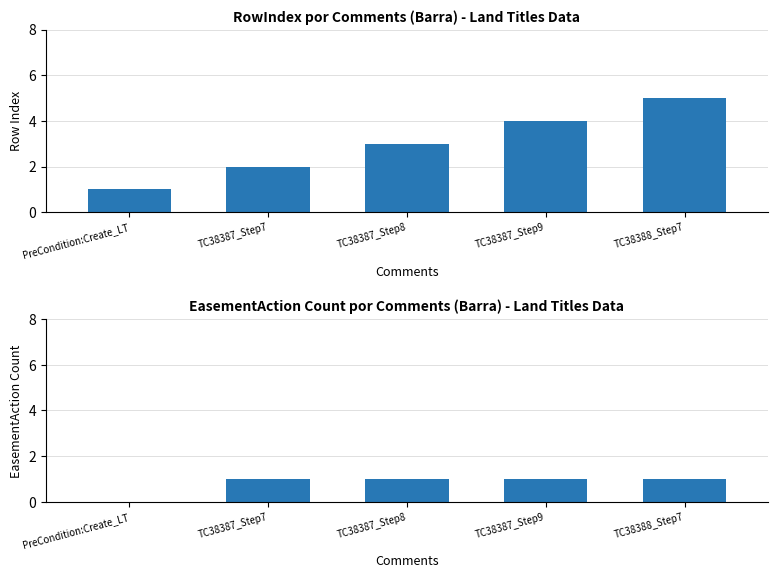

Rank the series by their average value, from lowest to highest.

EasementAction Count, RowIndex